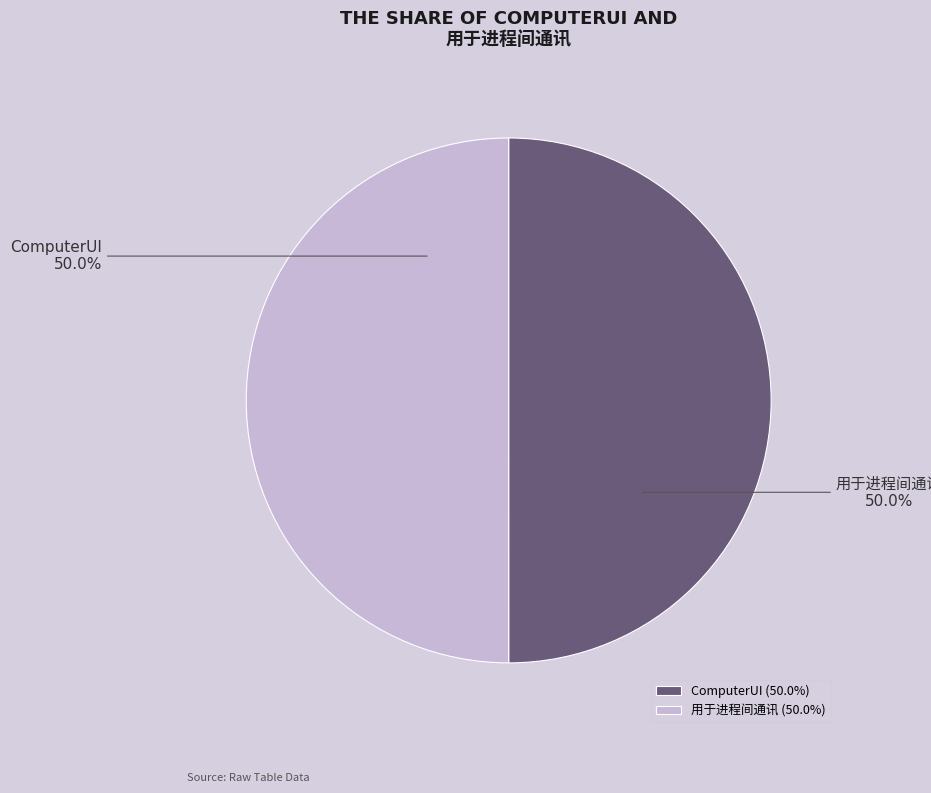

Rank the categories by value from lowest to highest.

ComputerUI, 用于进程间通讯